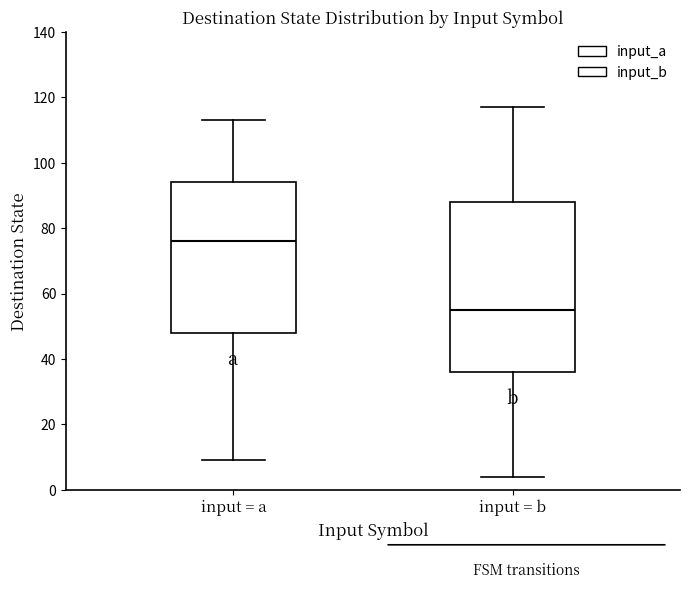

Which box's median line is the highest?

input = a